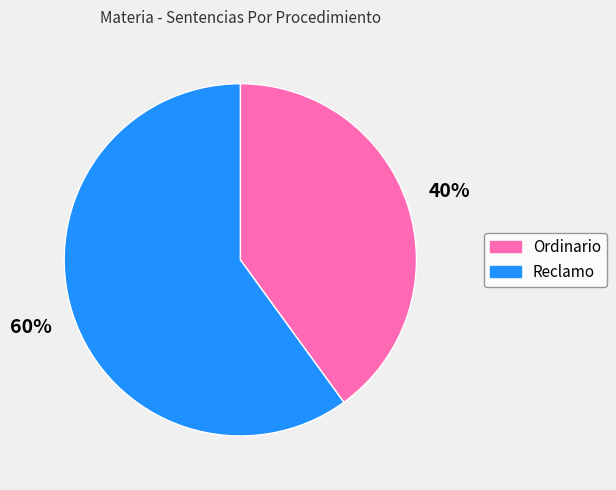

Between Ordinario and Reclamo, which is larger?

Reclamo